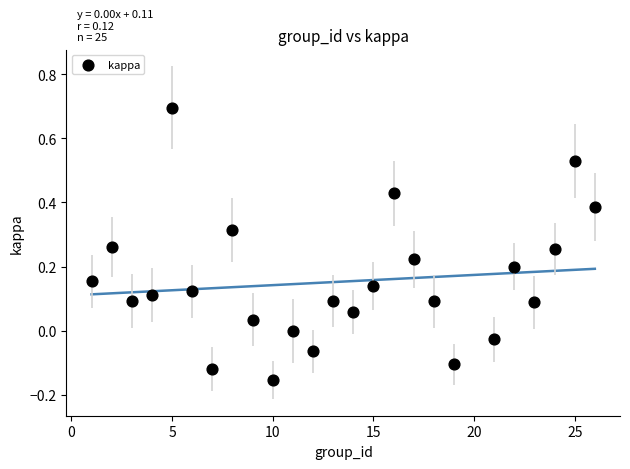

What is the range of Y values (max minus min)?

0.8